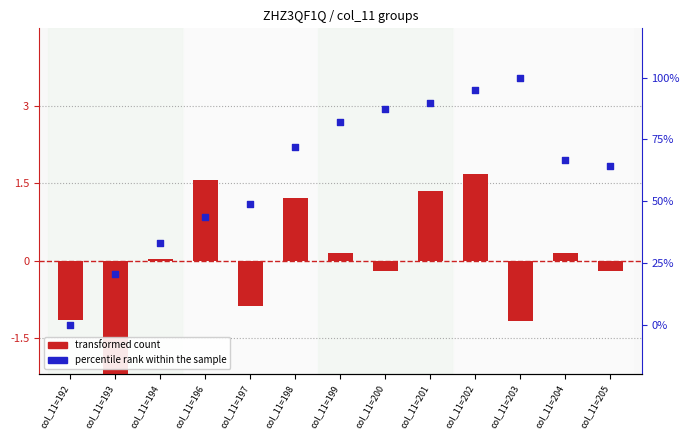

Approximately how many times larger is the value at col_11=197 compared to col_11=198?

0.7